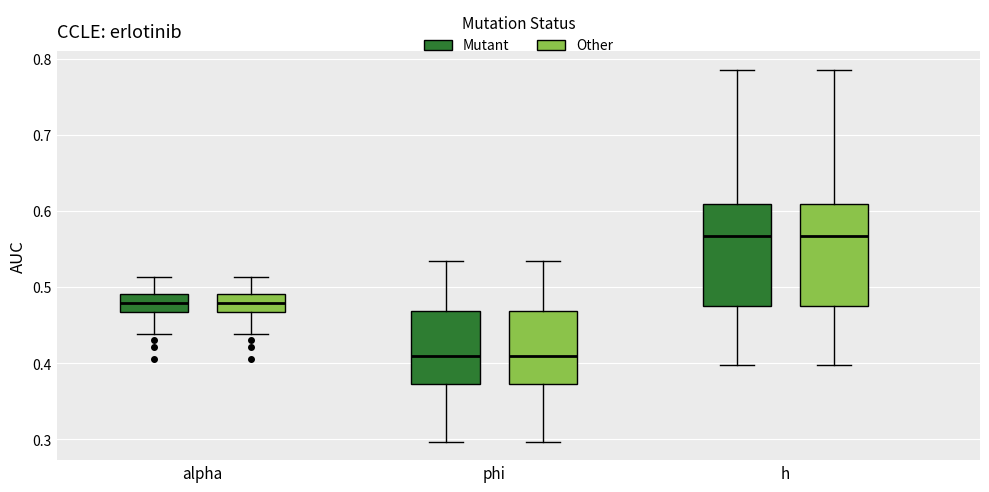

Reading left to right, read every box against the y-axis: the position of its median line, the range the box covers, and the ends of its whiskers. The values are not printed on the chart, so give them approximately, as read against the axis.

alpha (Mutant): median 0.48, box 0.47 to 0.49, whiskers 0.44 to 0.51
alpha (Other): median 0.48, box 0.47 to 0.49, whiskers 0.44 to 0.51
phi (Mutant): median 0.41, box 0.37 to 0.47, whiskers 0.30 to 0.53
phi (Other): median 0.41, box 0.37 to 0.47, whiskers 0.30 to 0.53
h (Mutant): median 0.57, box 0.48 to 0.61, whiskers 0.40 to 0.79
h (Other): median 0.57, box 0.48 to 0.61, whiskers 0.40 to 0.79